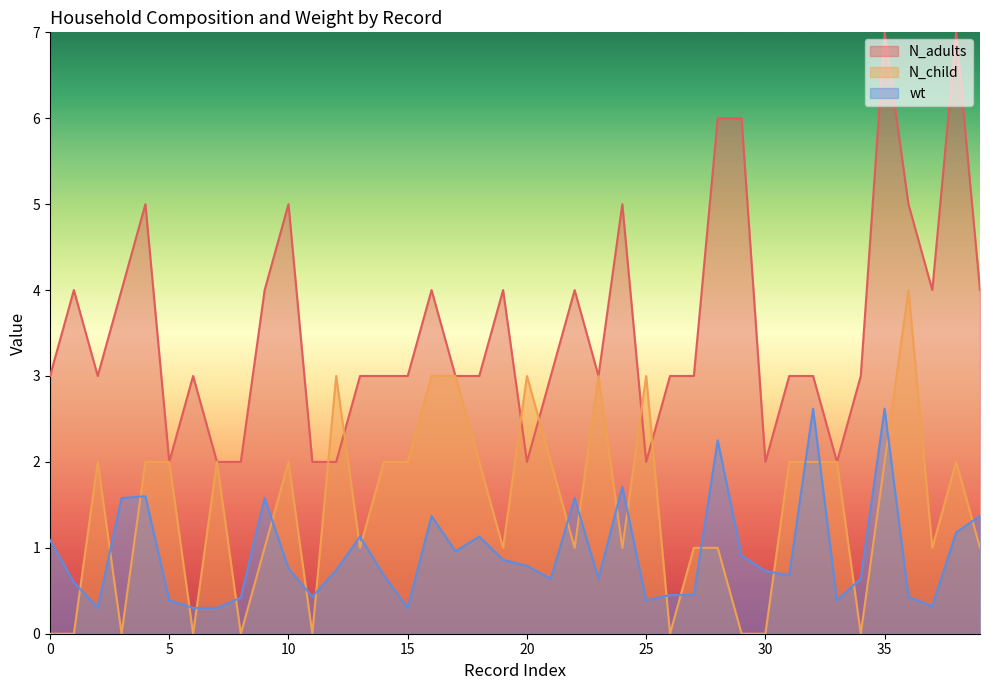

Which series has the largest range (max minus min)?

N_adults